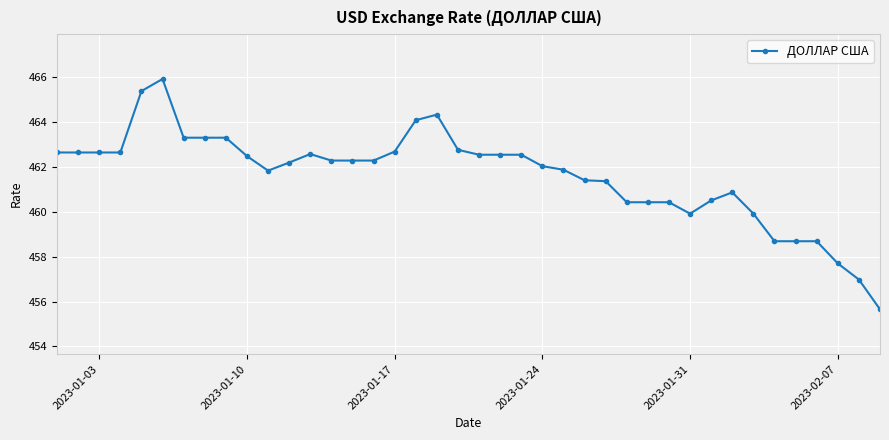

What is the greatest value displayed?

465.9